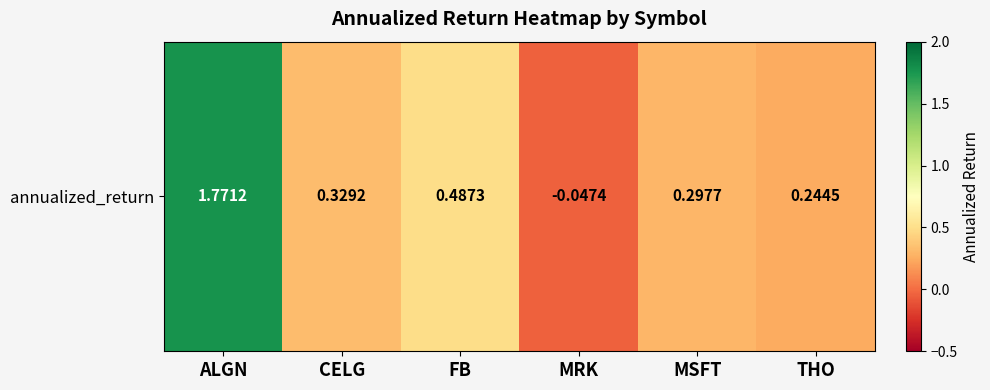

The chart shows a value of 0.8 at FB. True or false?

False